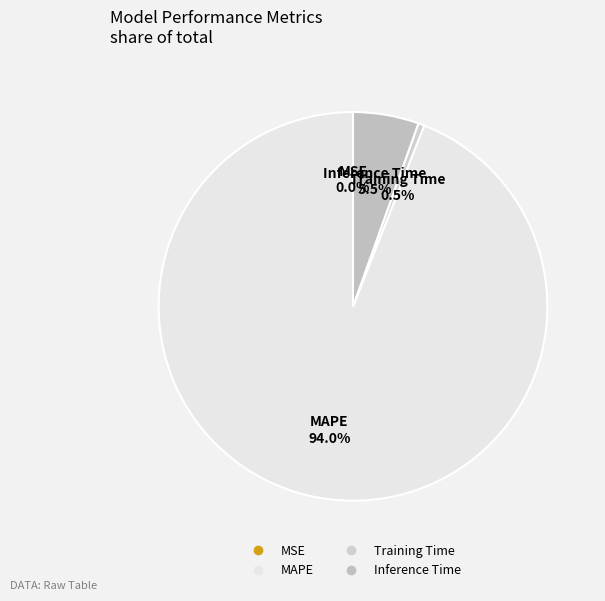

What is the largest slice in the pie chart?

MAPE